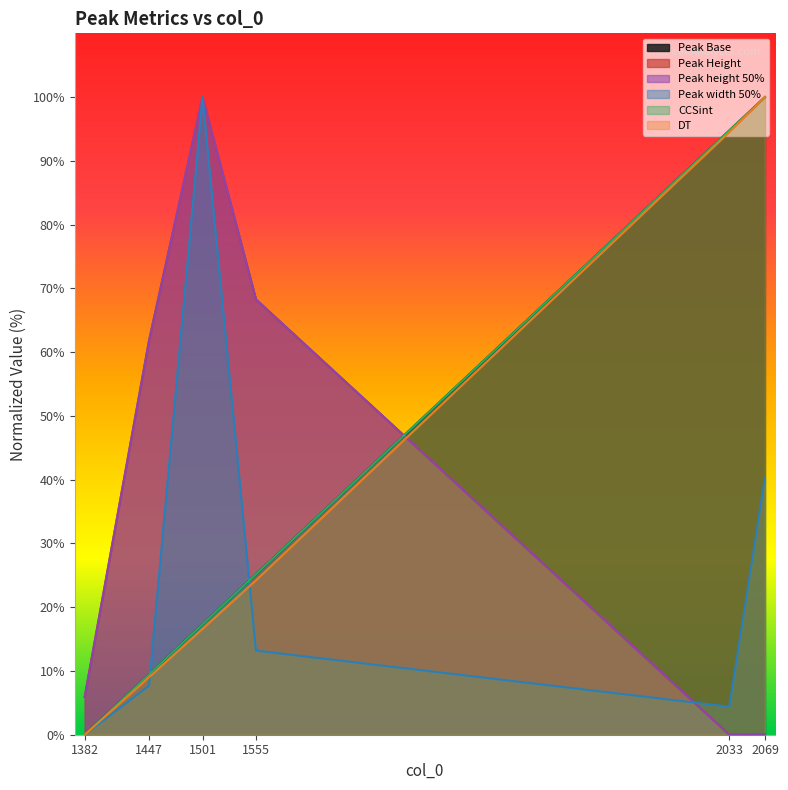

Rank the categories by Peak Base value from lowest to highest.

1382, 1447, 1501, 1555, 2033, 2069